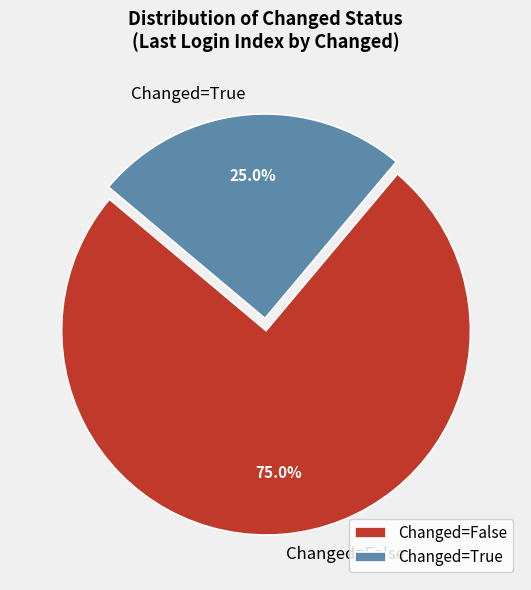

What is the smallest slice in the pie chart?

Changed=True